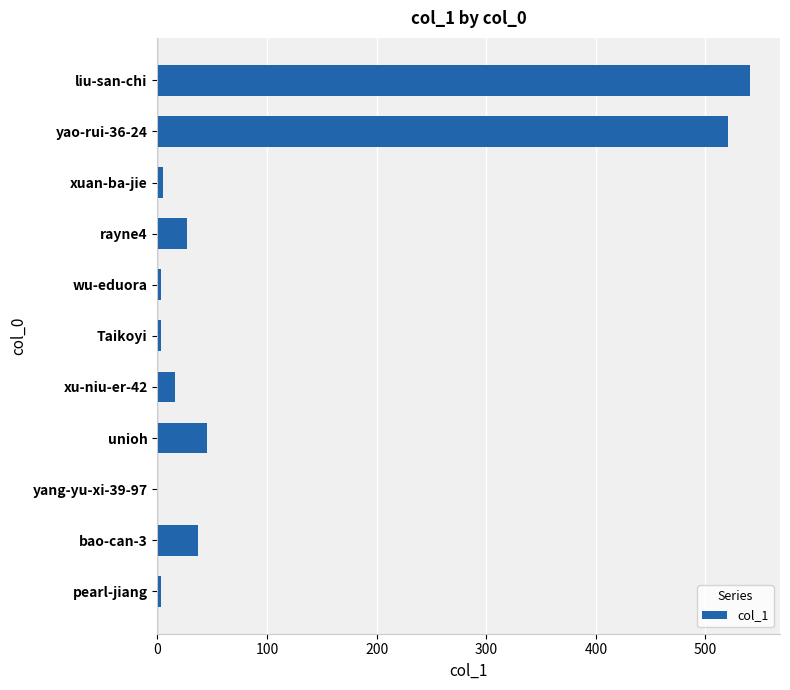

Approximately how many times larger is the value at rayne4 compared to unioh?

0.6